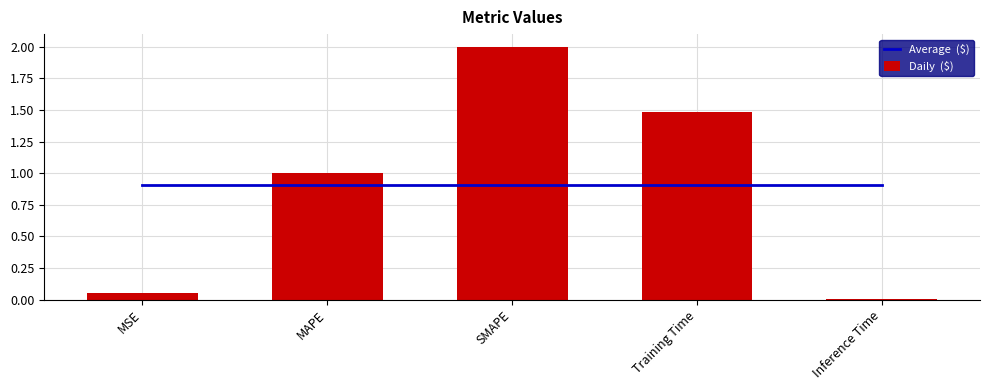

What is the label of the 4th bar from the right?

MAPE